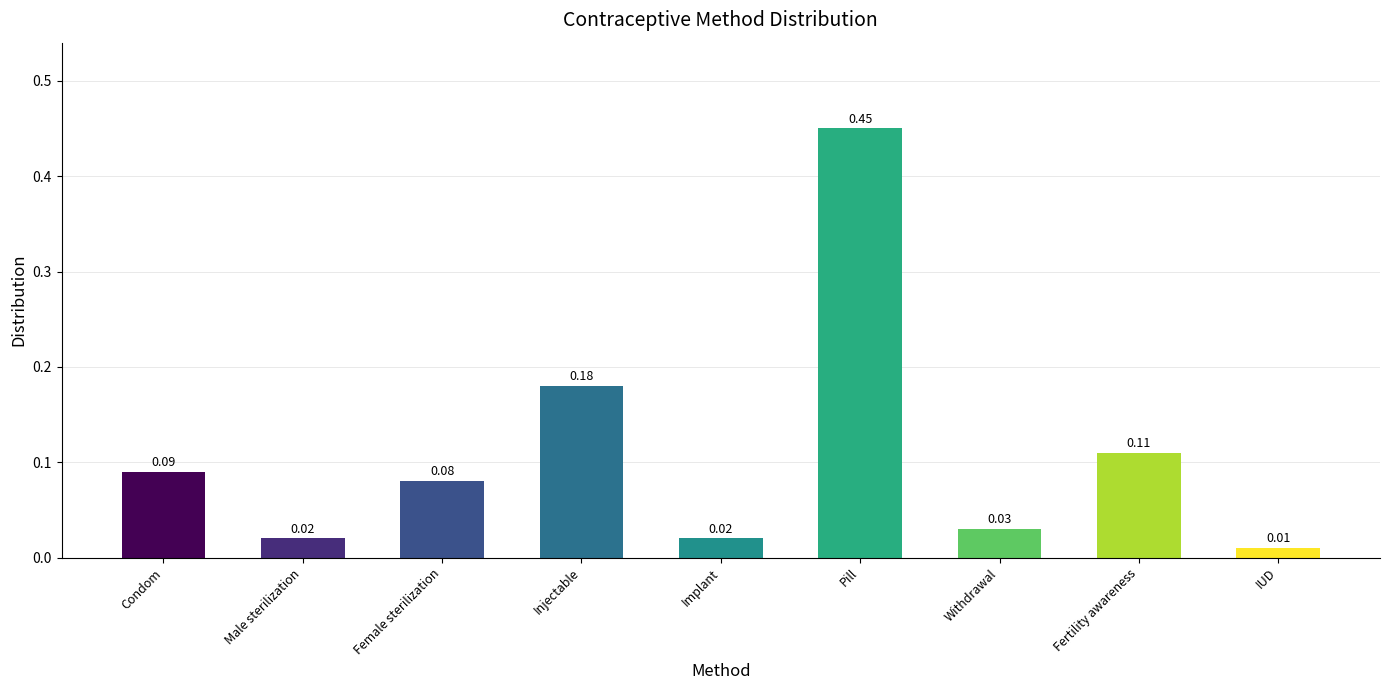

What is the change in value from Pill to IUD?

-0.4